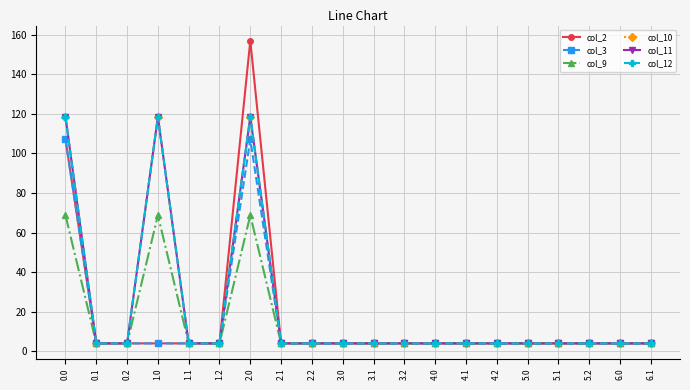

Does the chart have visible grid lines?

Yes